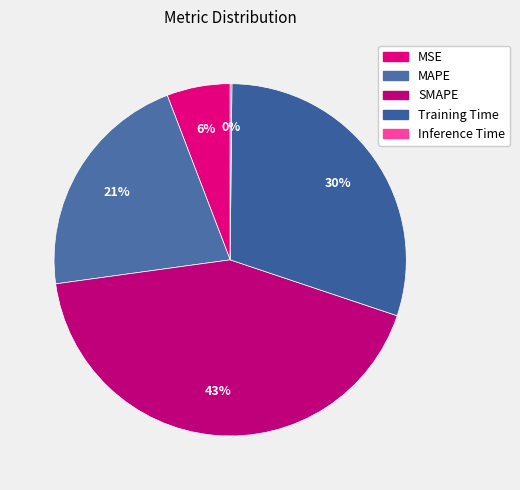

To the nearest percent, what is the difference between the largest and smallest slice percentages?

43%